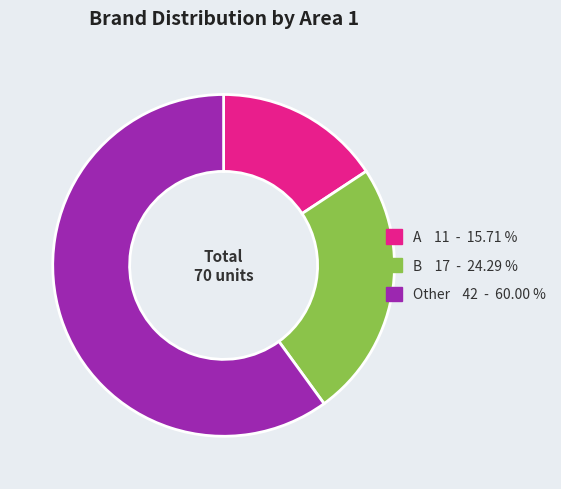

Is there a majority slice in this chart?

Yes